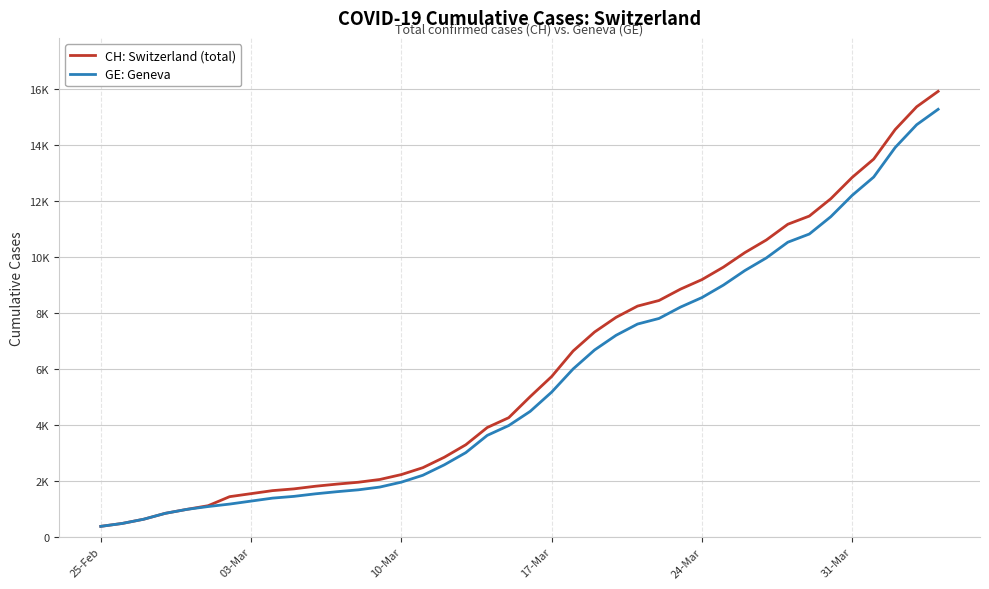

What are all the series names shown in the legend?

CH: Switzerland (total), GE: Geneva